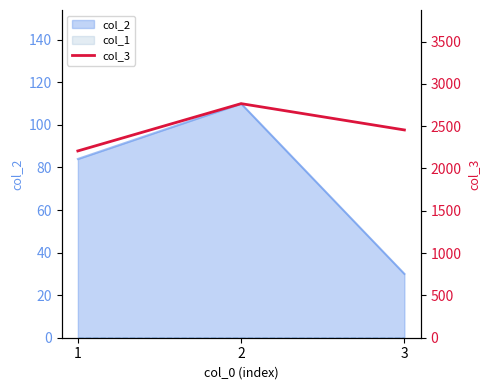

Reading left to right, extract all data points from this chart.

1=2207	2=2766	3=2455